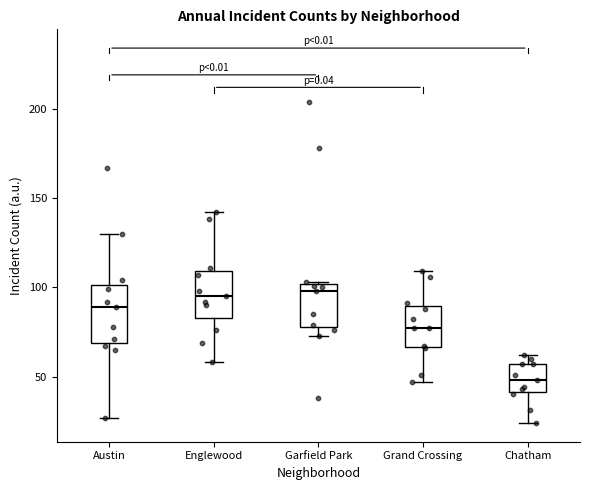

Which box's median line is the lowest?

Chatham